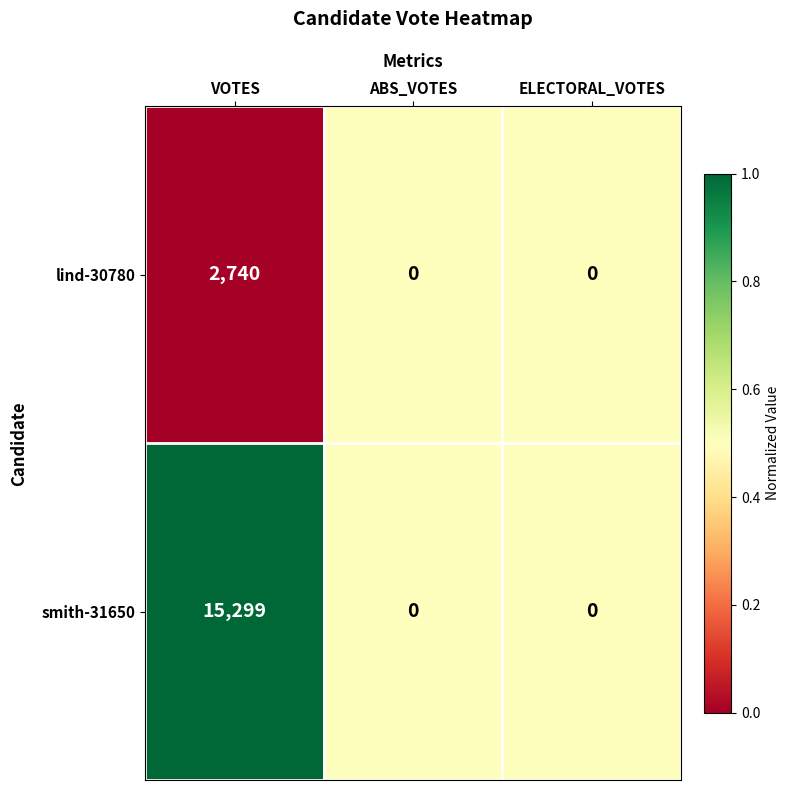

Is it true that lind-30780 equals 880 at ABS_VOTES?

False